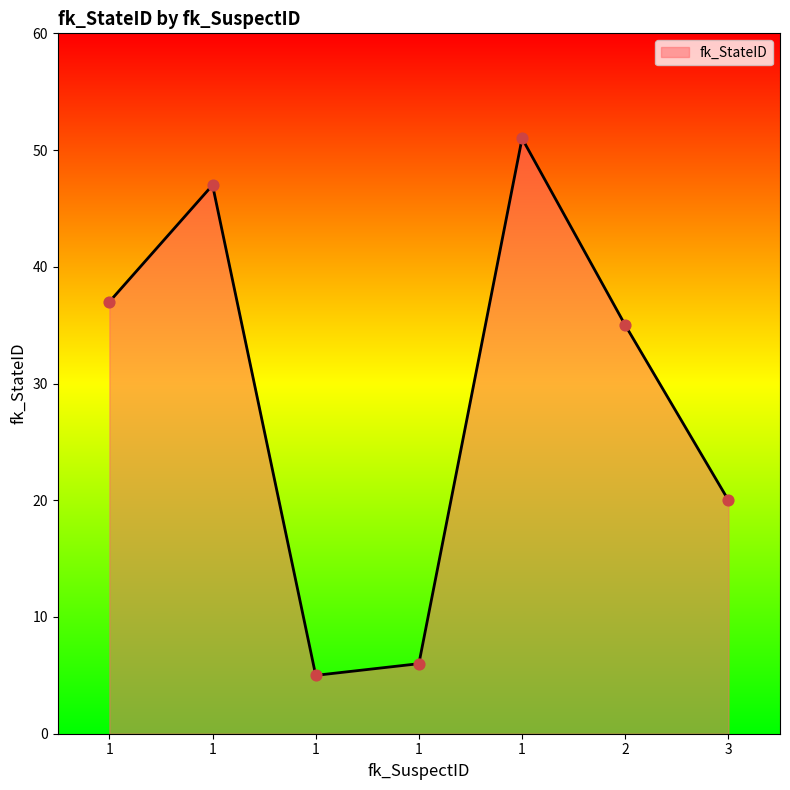

Approximately how many times larger is the value at 3 compared to 1?

3.3